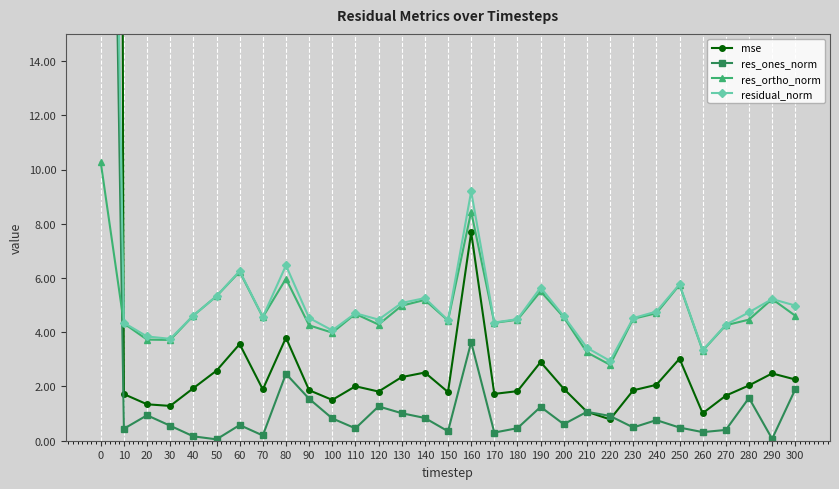

True or false: res_ones_norm has more than 1 interior local peaks.

True